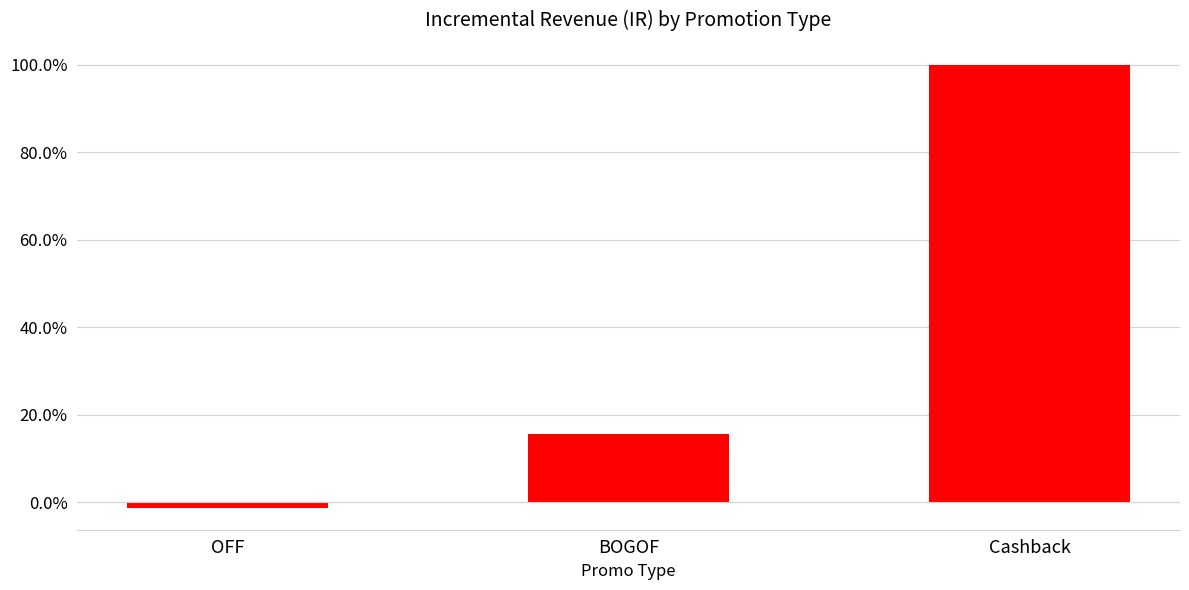

How many series are shown in this chart?

1